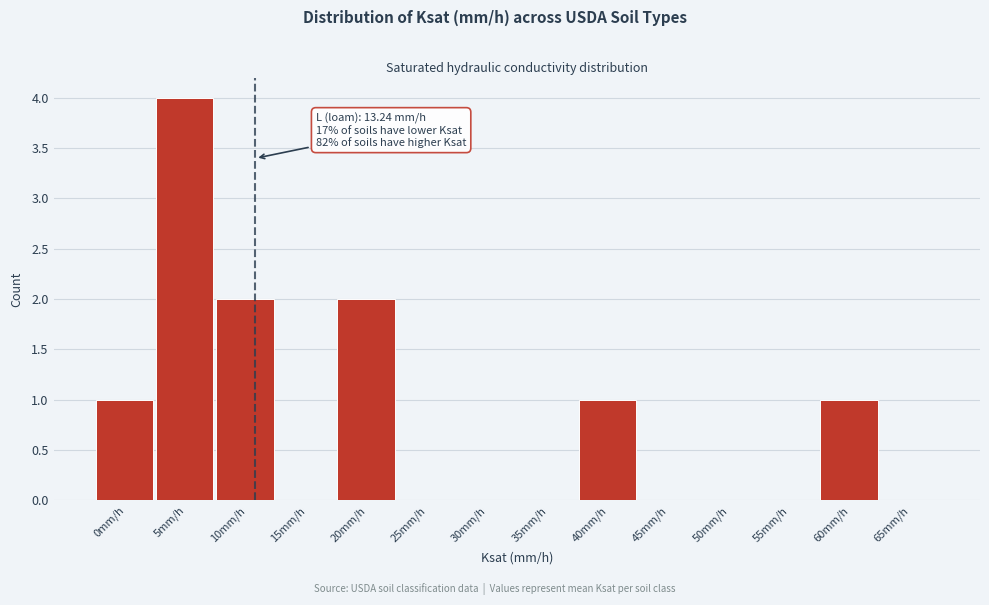

Reading left to right, extract all data points from this chart.

0mm/h=1	5mm/h=4	10mm/h=2	15mm/h=0	20mm/h=2	25mm/h=0	30mm/h=0	35mm/h=0	40mm/h=1	45mm/h=0	50mm/h=0	55mm/h=0	60mm/h=1	65mm/h=0